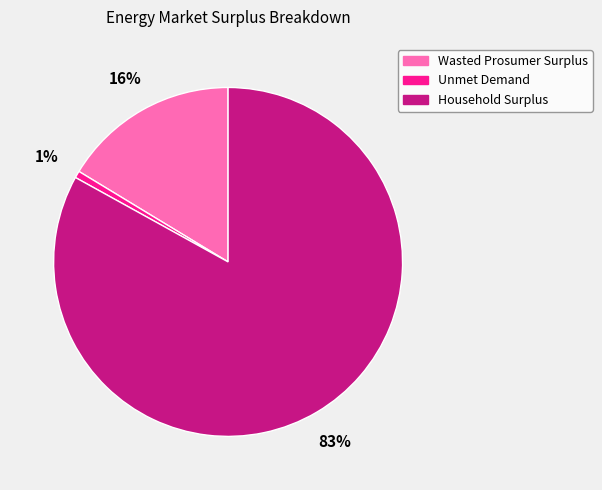

Combined, do Wasted Prosumer Surplus and Unmet Demand account for over 50%?

No